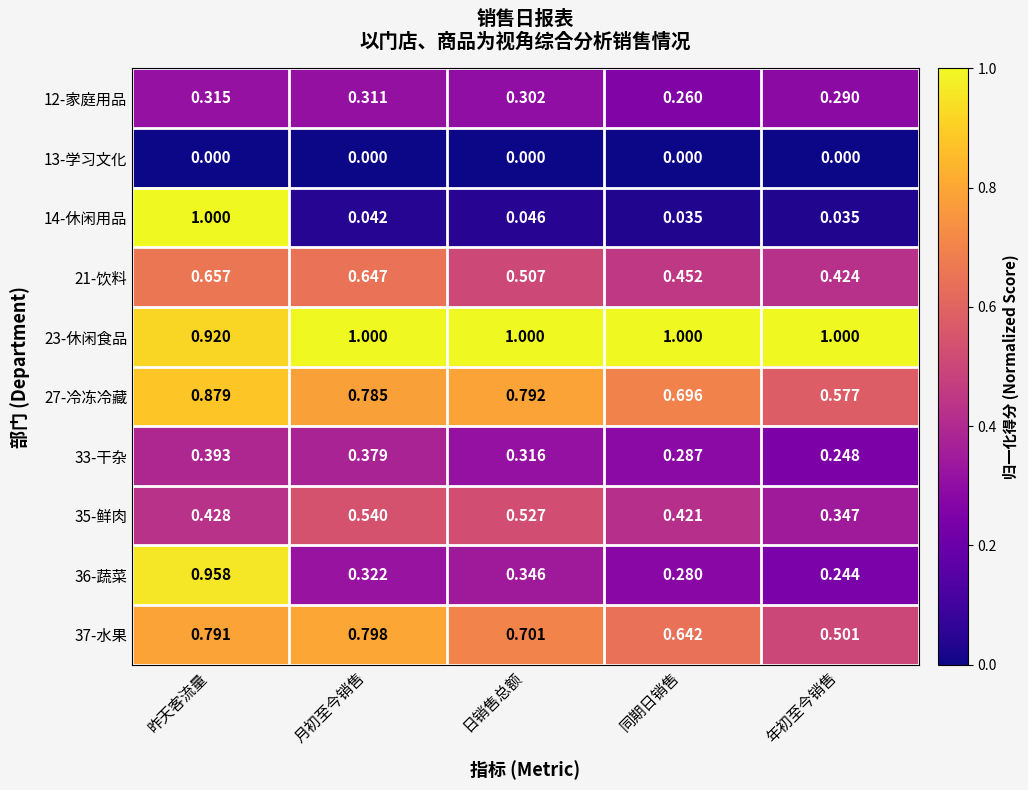

At which label is 23-休闲食品 closest to 0?

昨天客流量